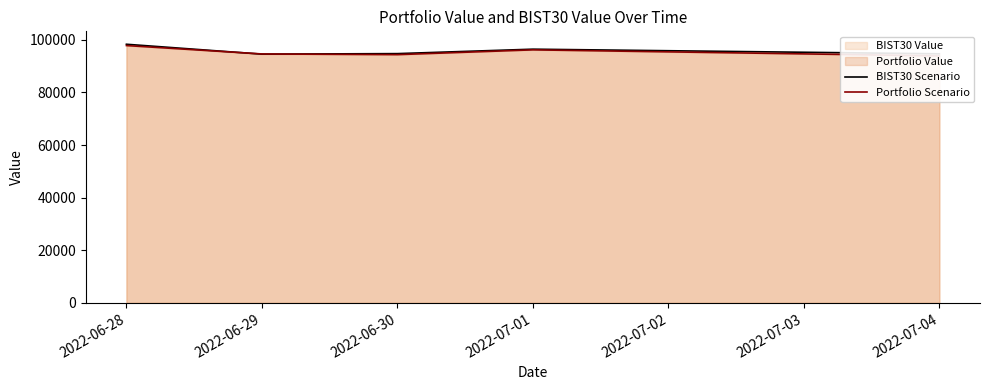

The value of BIST30 Scenario at 2022-07-01 is 28799.5. True or false?

False